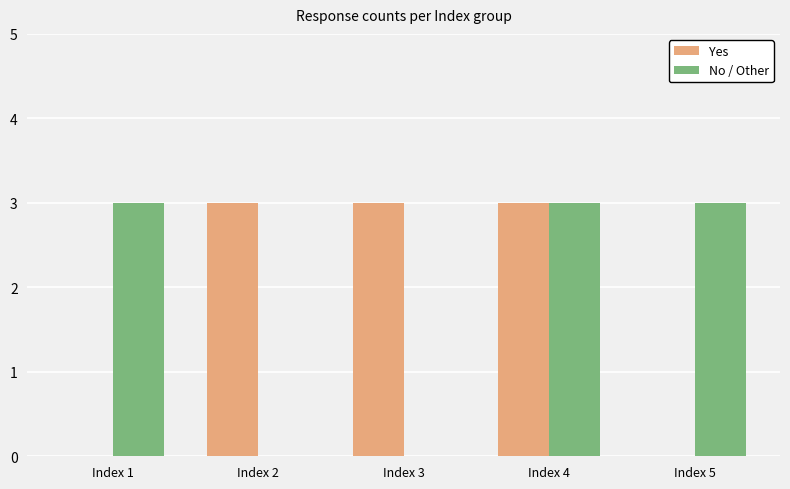

The No / Other series shows 3 at Index 5. True or false?

True